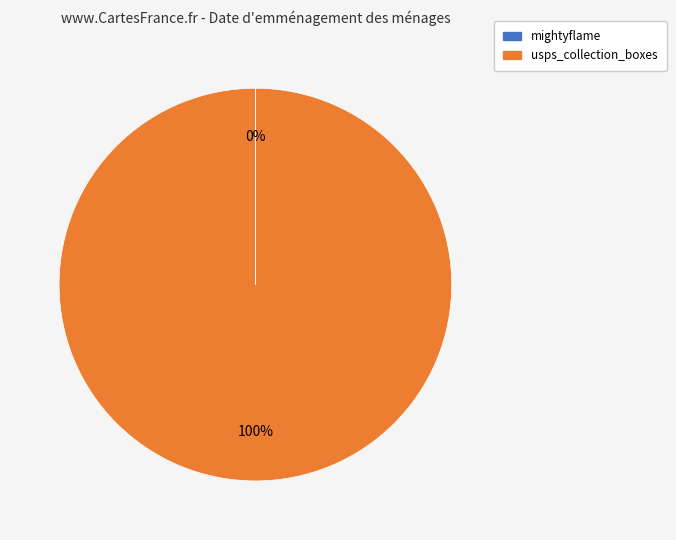

To the nearest percent, what percentage of the pie is usps_collection_boxes?

100%